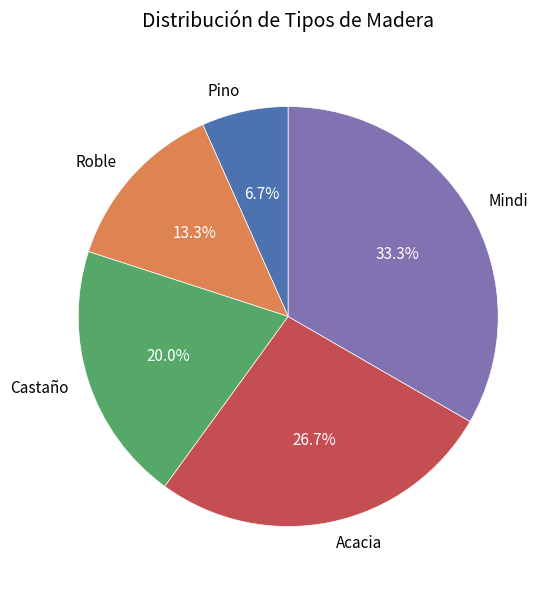

Does Acacia account for over 50% of the chart?

No